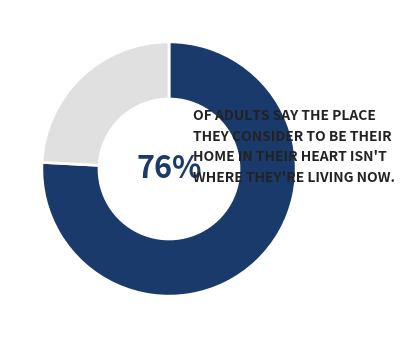

Count the number of slices in the pie.

2